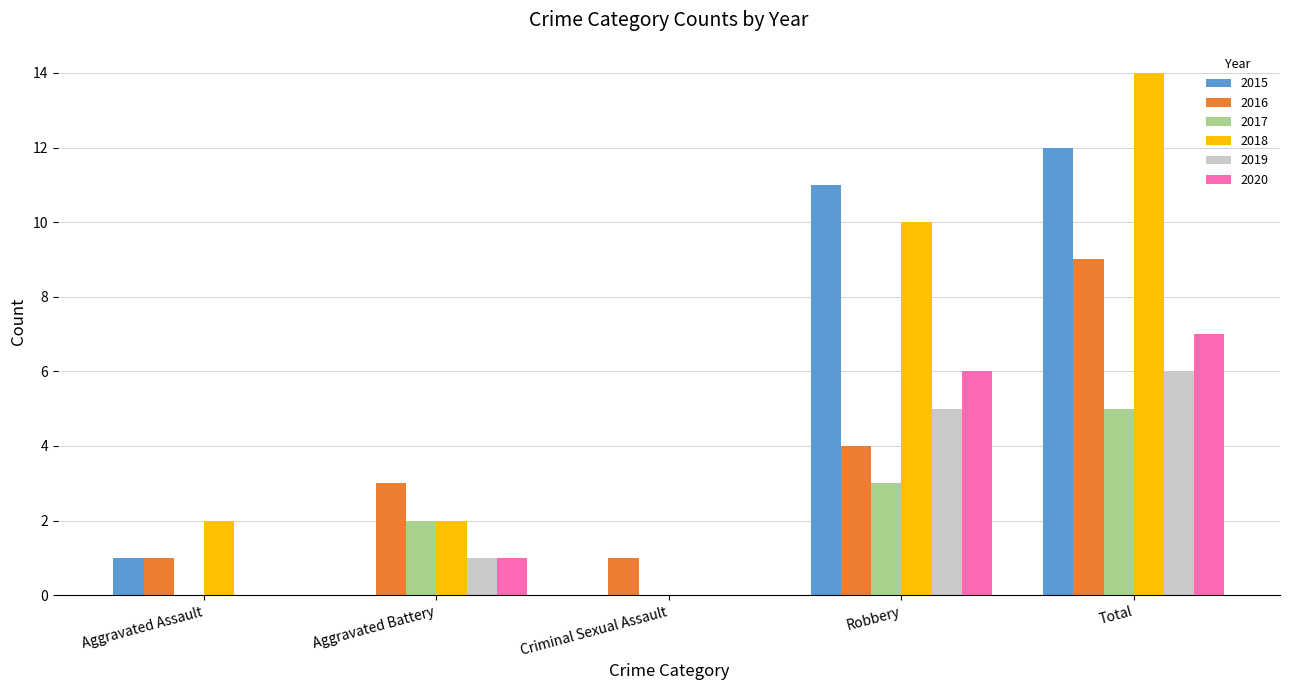

What is the total value across all series at Aggravated Battery?

9